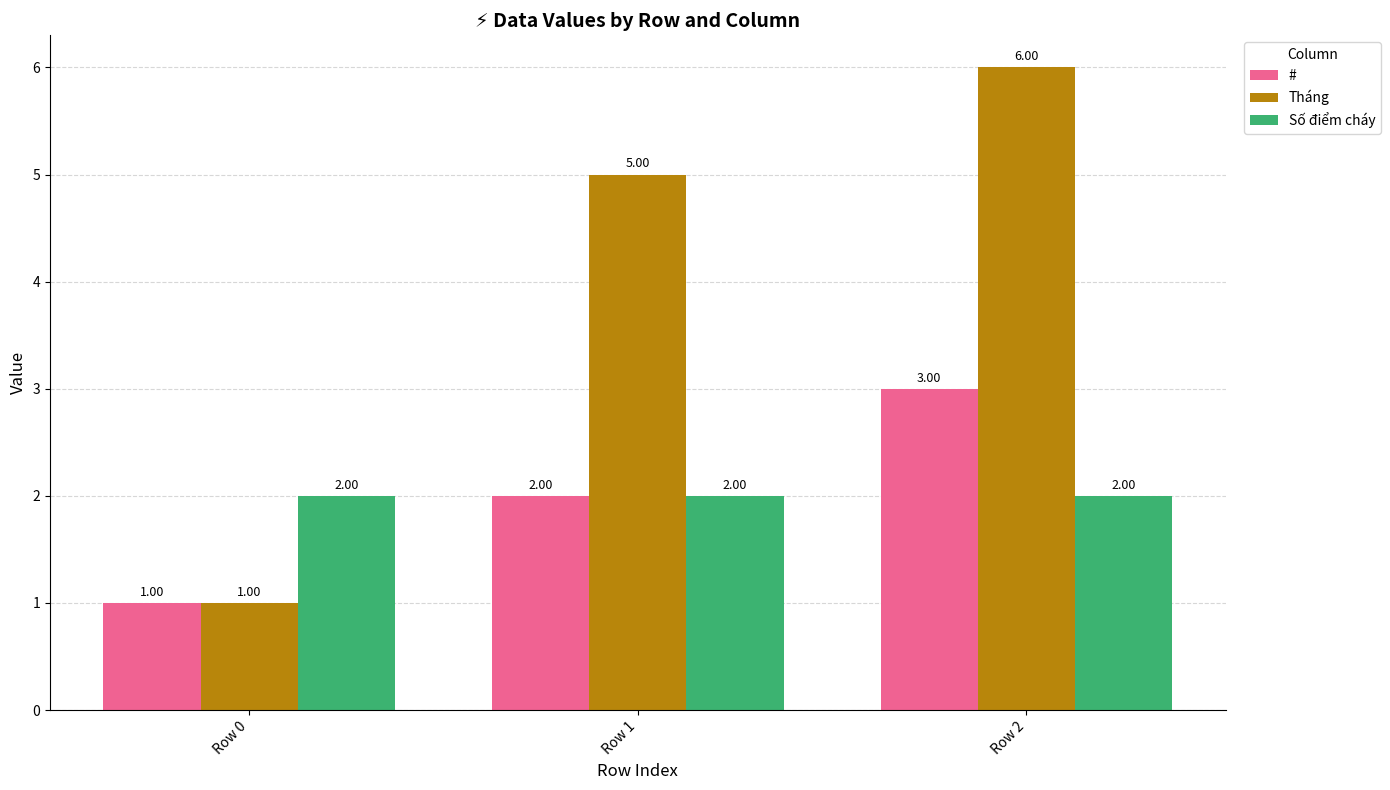

How many bars are there in each group?

3